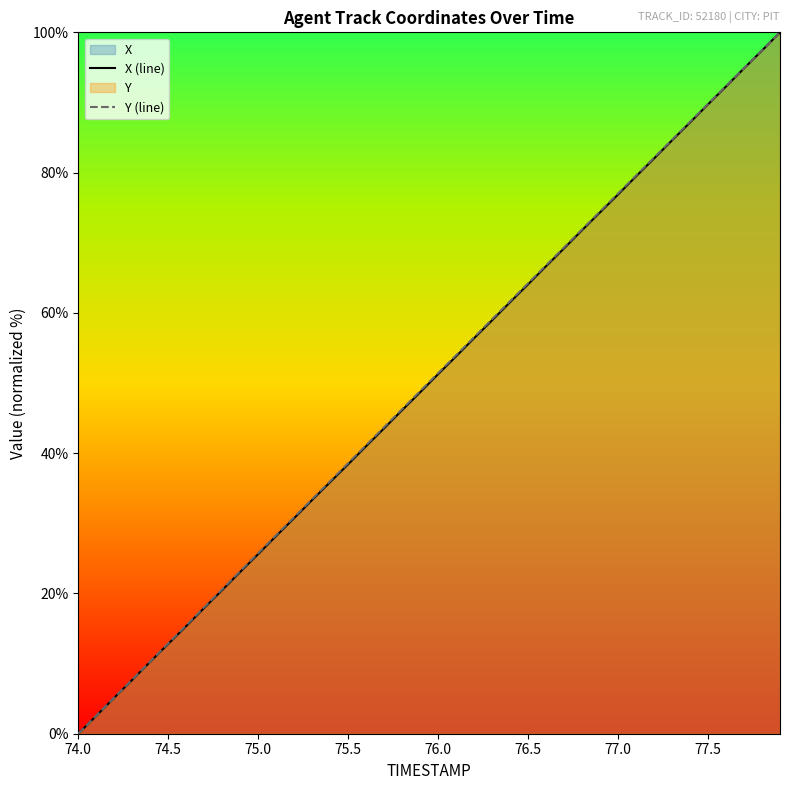

True or false: X (line) and Y (line) cross at least once.

False